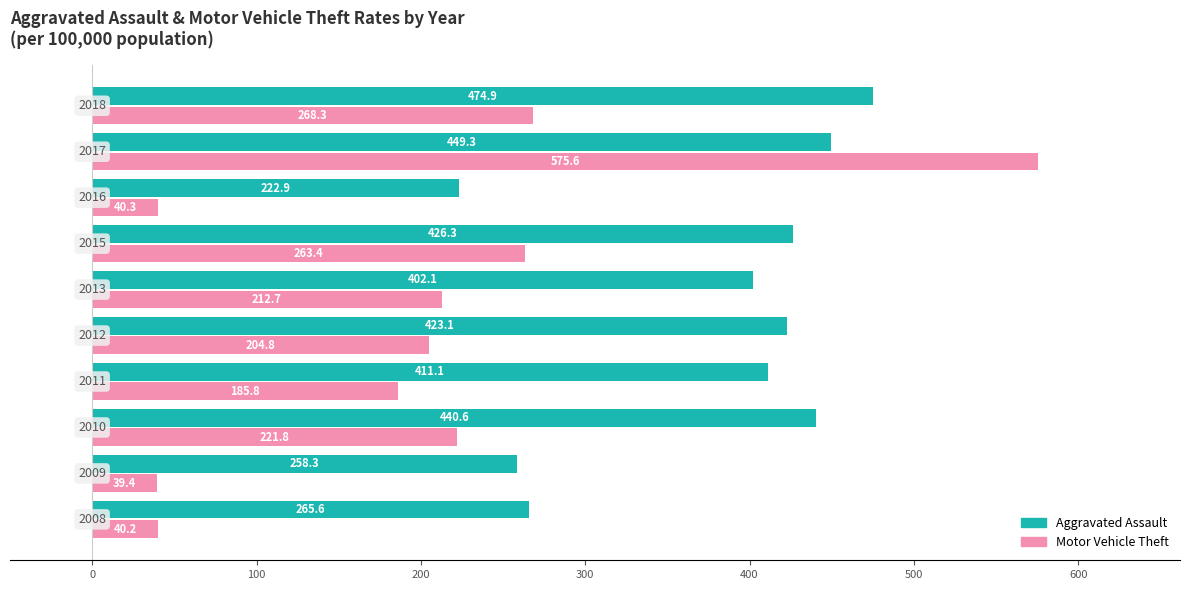

Rank the series by their average value, from highest to lowest.

Aggravated Assault, Motor Vehicle Theft